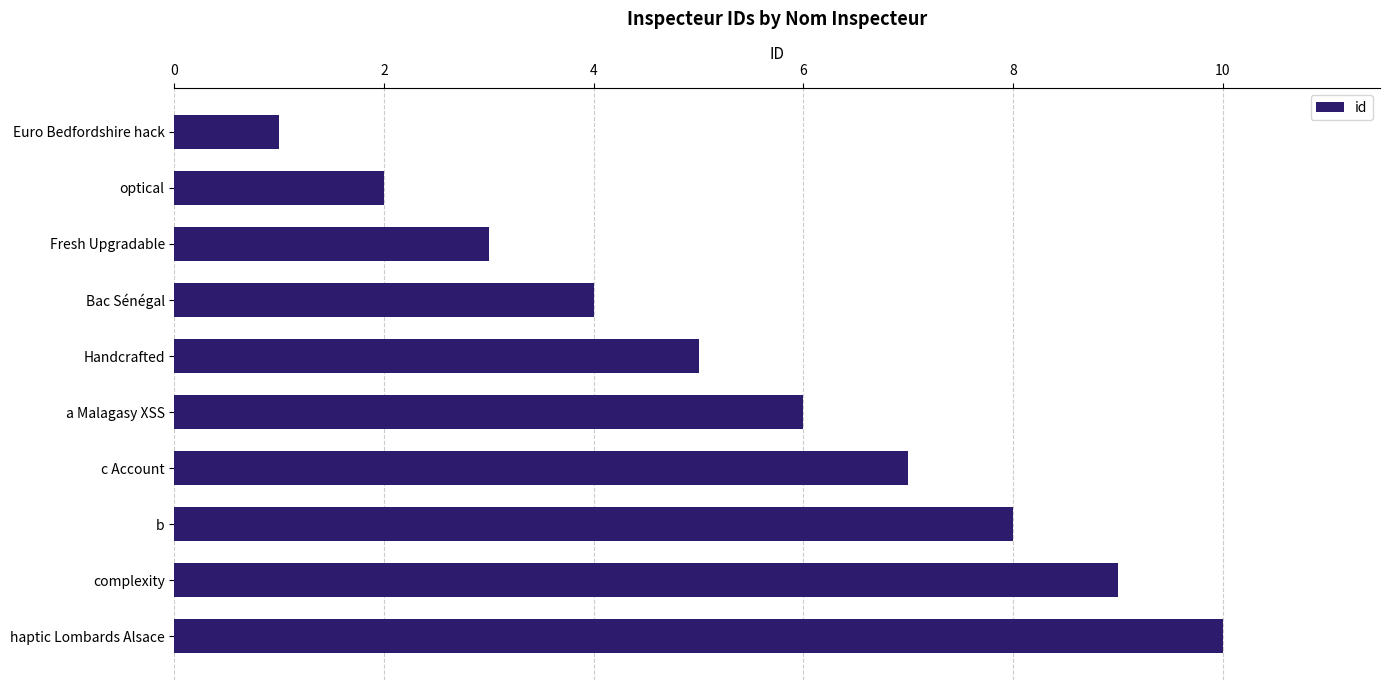

What is the sum of all values?

55